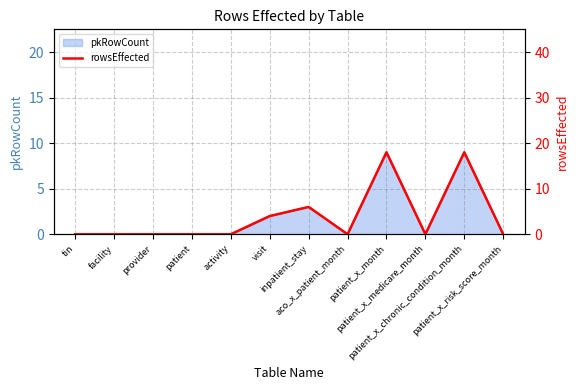

How many points are lower than both their immediate neighbors (excluding endpoints)?

2